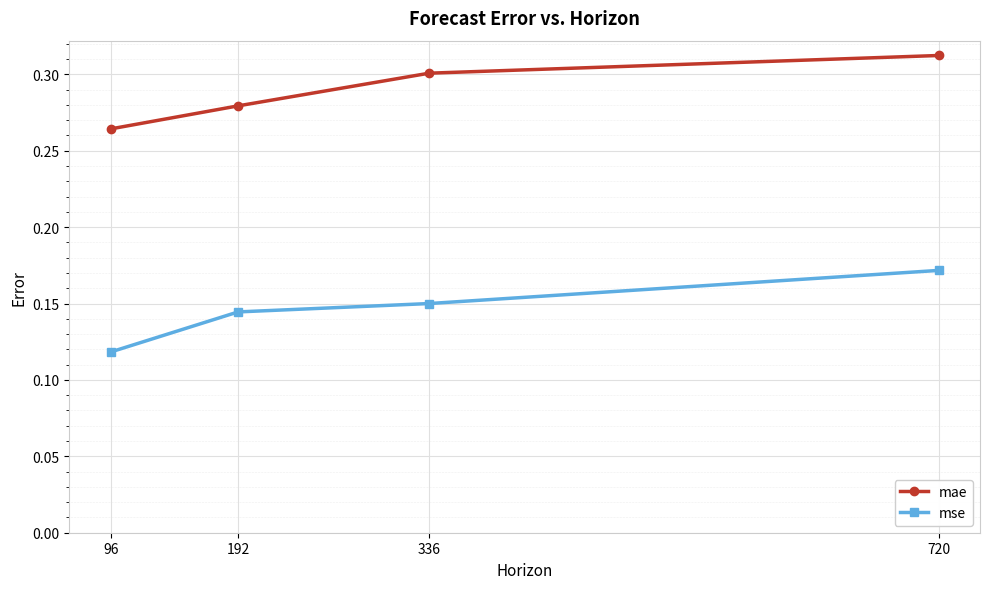

Is it true that mae equals 0.3 at 720?

True